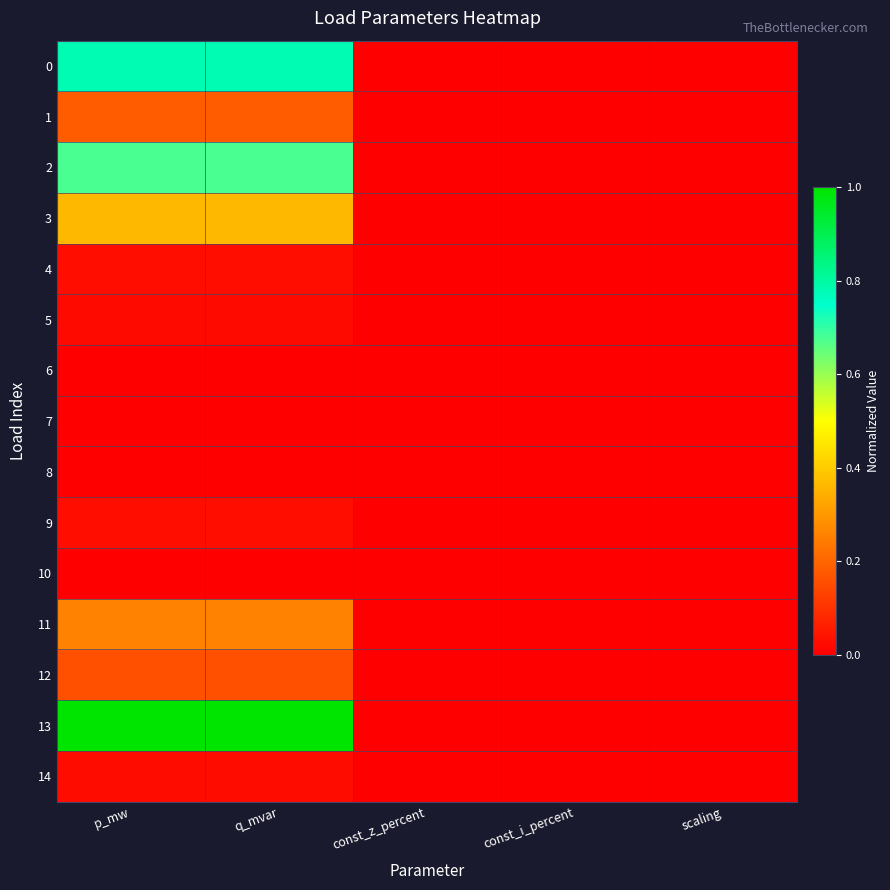

Which has a higher value, p_mw or const_i_percent?

p_mw